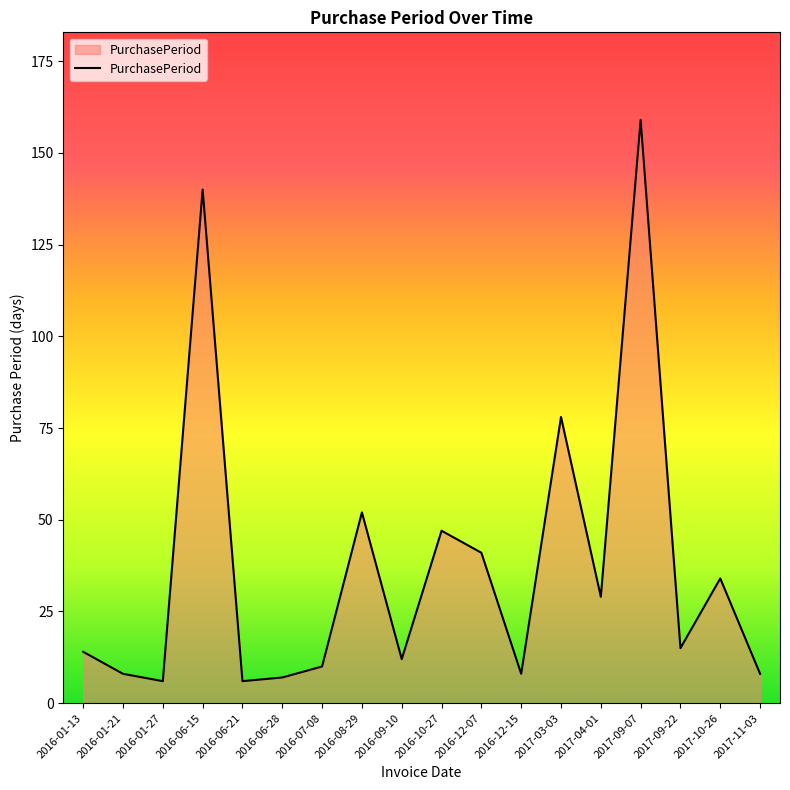

Approximately how many times larger is the value at 2017-09-22 compared to 2017-04-01?

0.5